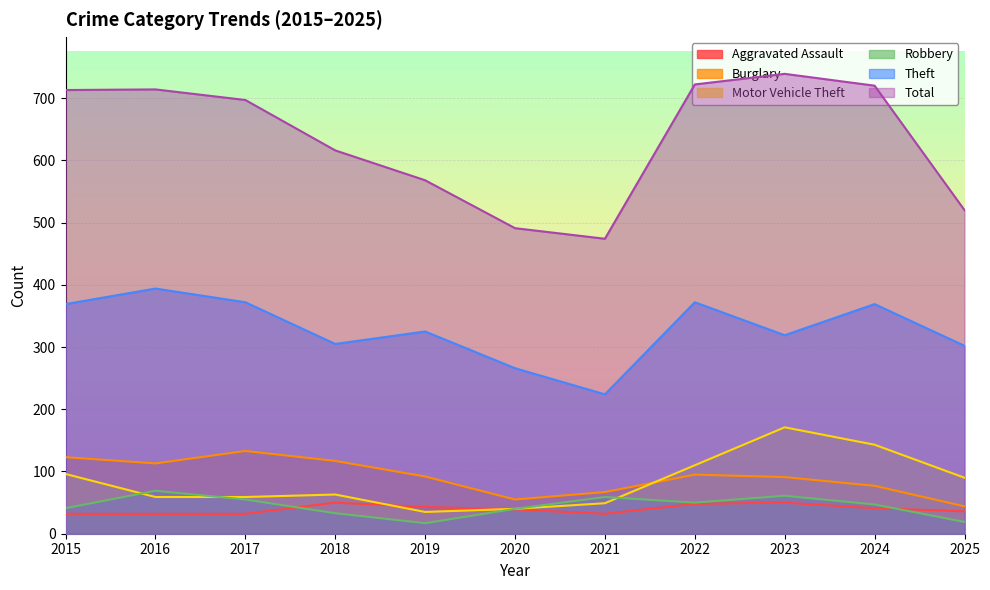

At which category does Burglary reach its first local valley?

2016